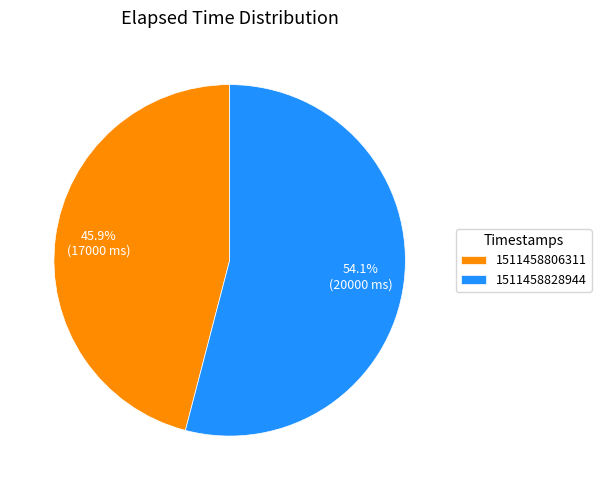

Which slice is the smallest?

1511458806311